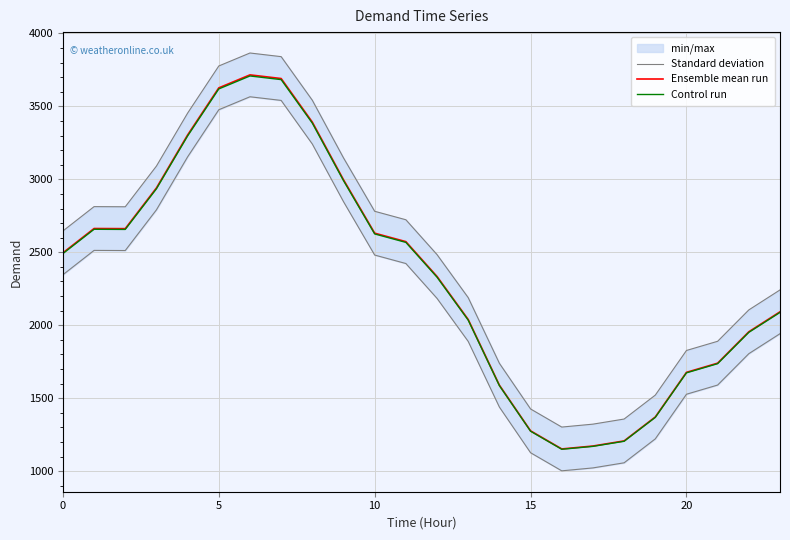

What is the lowest value of the Control run series?

1149.7